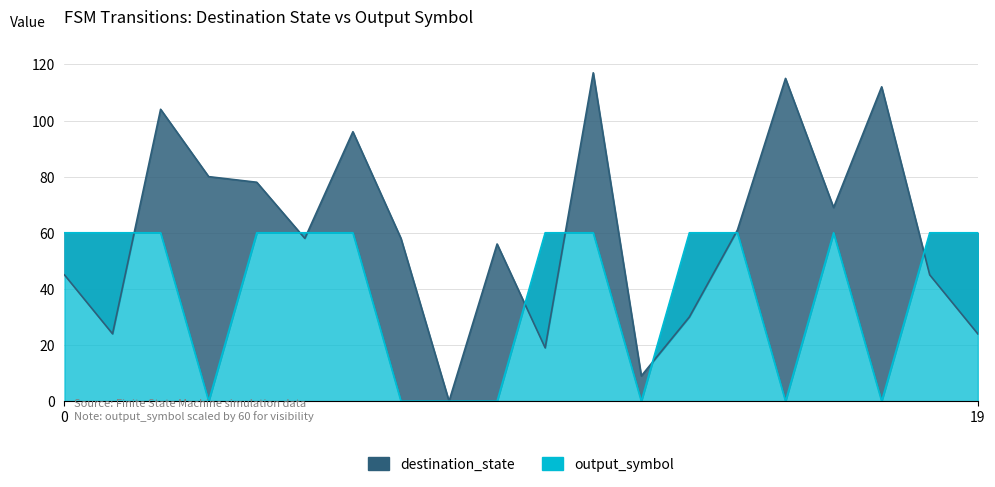

Does the chart display data point markers on the line(s)?

No